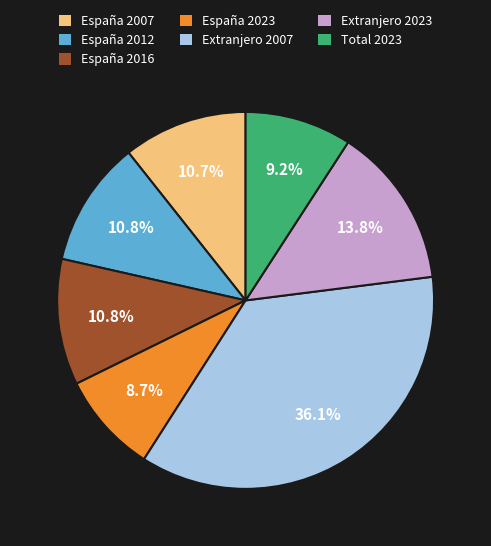

True or false: España 2016 accounts for 11% of the total.

True